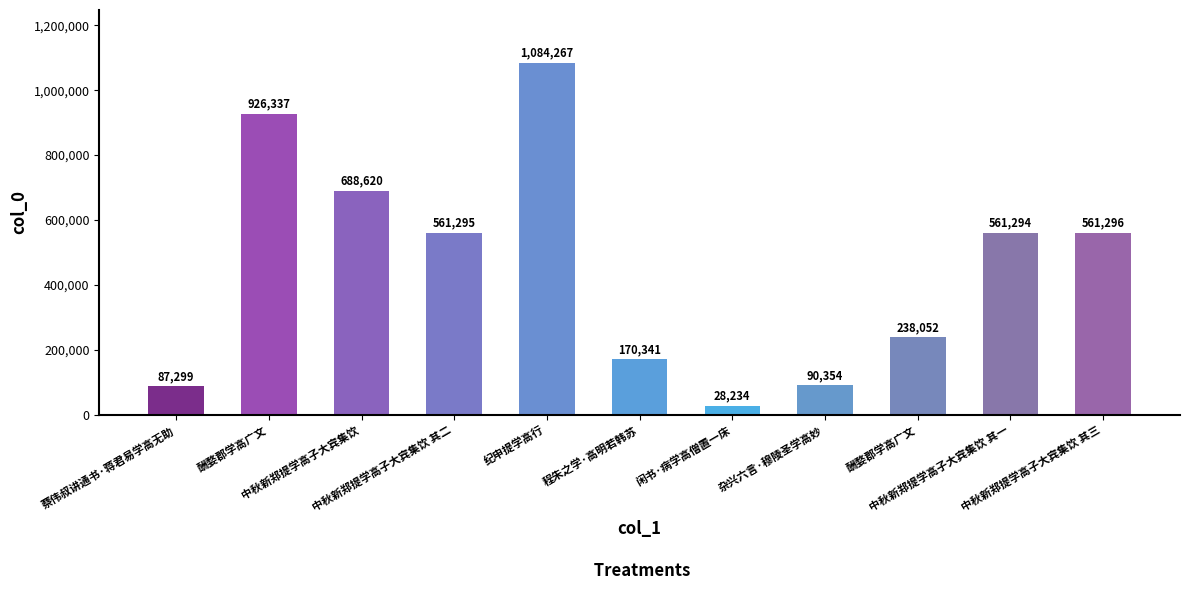

The chart shows a value of 238052 at 酬婺郡学高广文. True or false?

True